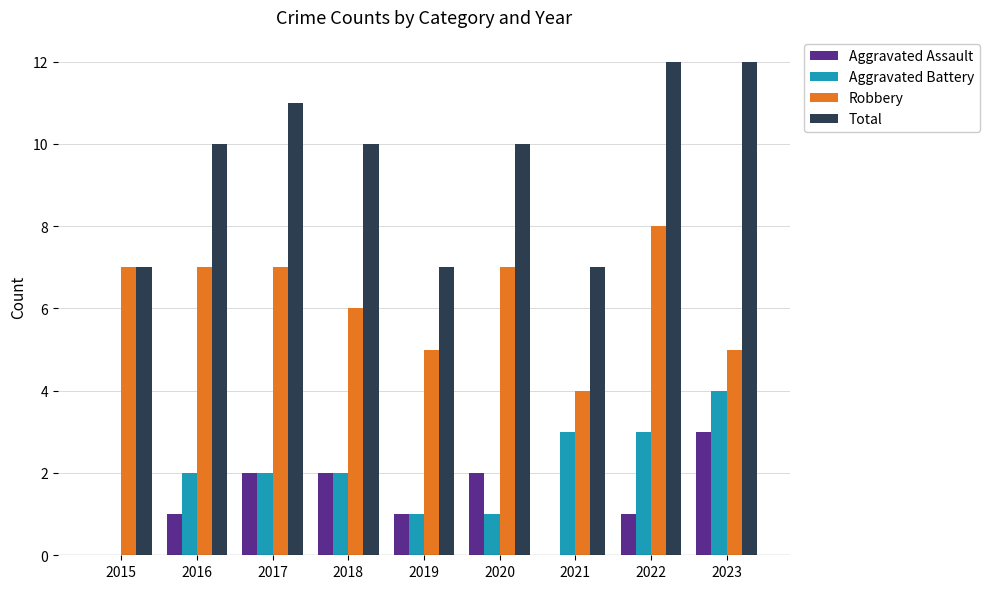

Reading left to right, transcribe all the data shown in this chart.

Aggravated Assault: 2015=0	2016=1	2017=2	2018=2	2019=1	2020=2	2021=0	2022=1	2023=3
Aggravated Battery: 2015=0	2016=2	2017=2	2018=2	2019=1	2020=1	2021=3	2022=3	2023=4
Robbery: 2015=7	2016=7	2017=7	2018=6	2019=5	2020=7	2021=4	2022=8	2023=5
Total: 2015=7	2016=10	2017=11	2018=10	2019=7	2020=10	2021=7	2022=12	2023=12